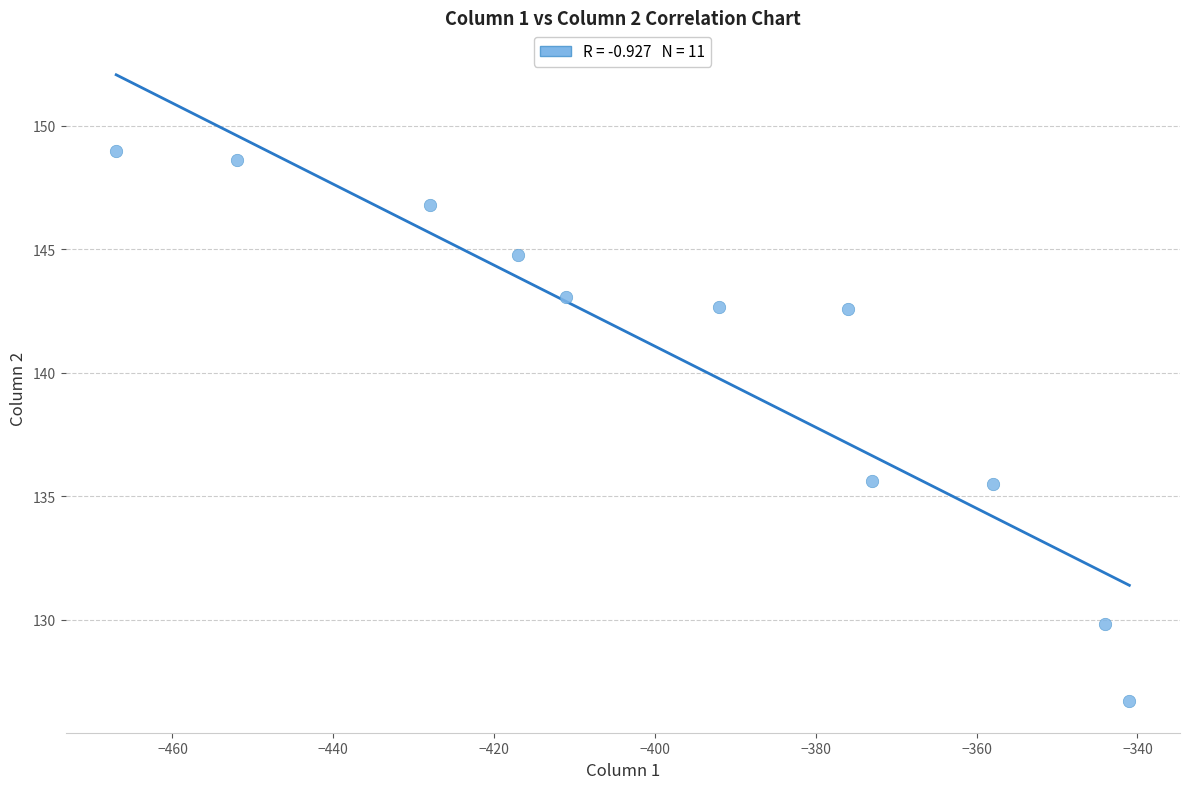

What is the average Y value?

140.5